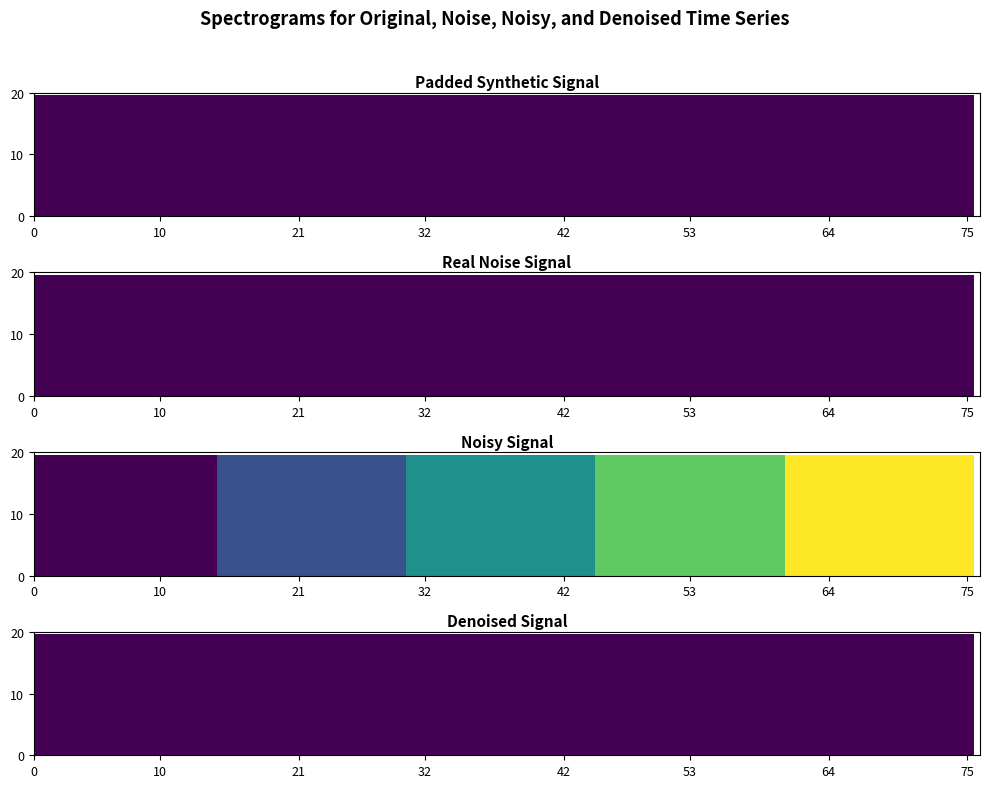

Reading left to right, list all the values displayed in this chart.

i: 1	1	1	1	1
j: 8	8	8	8	8
s: 1	2	3	4	5
y: 1	1	1	1	1